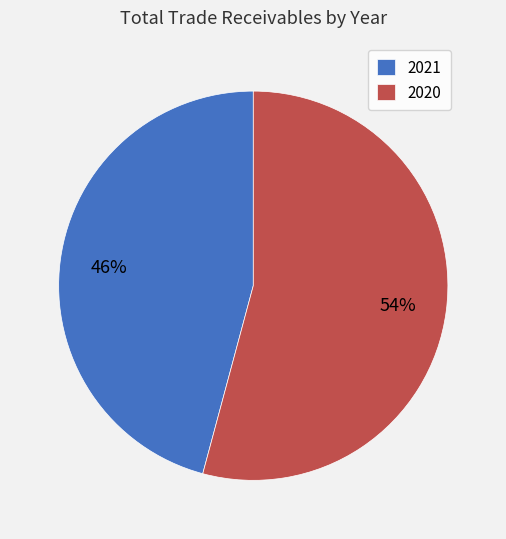

To the nearest percent, what is the combined percentage of 2020 and 2021?

100%